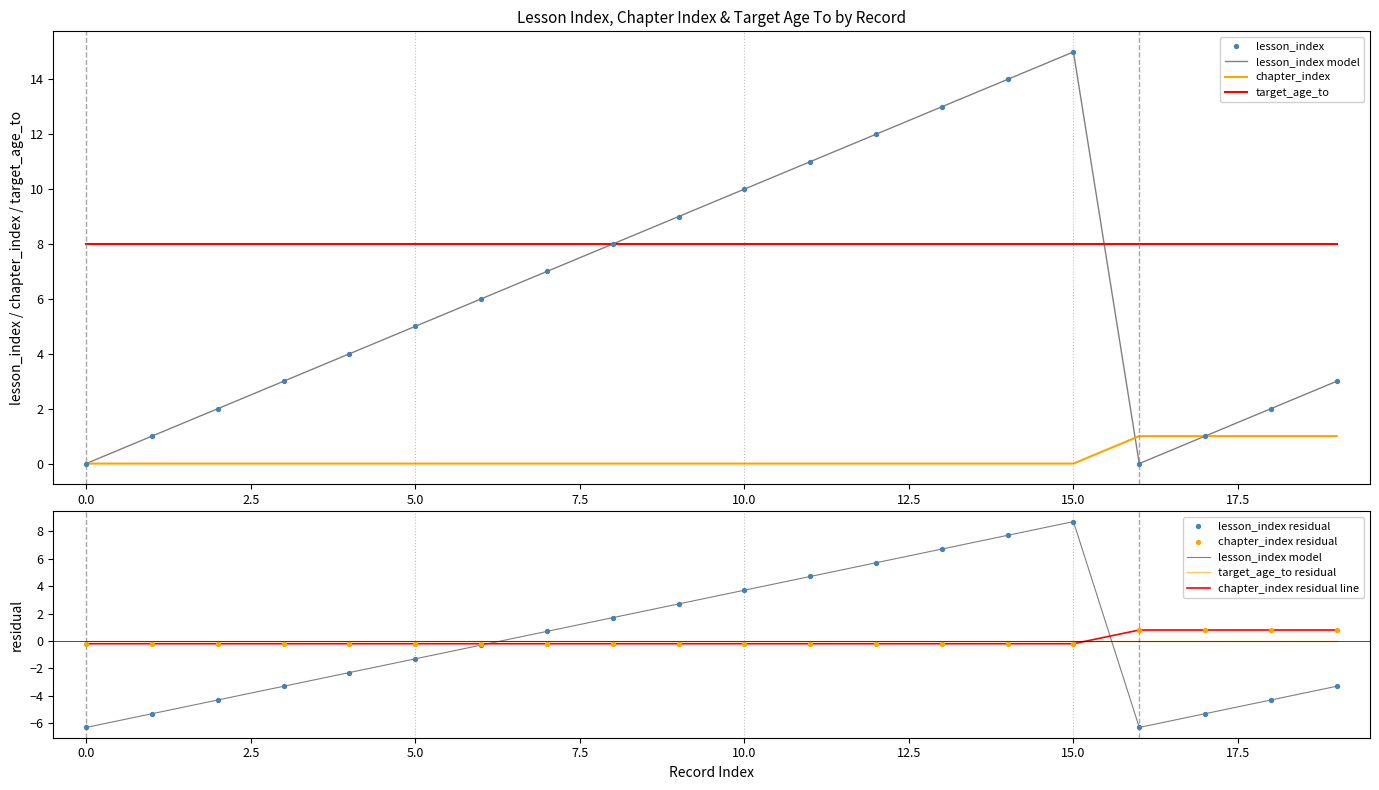

Is the value of lesson_index at 4 greater than the value of chapter_index at 13?

Yes